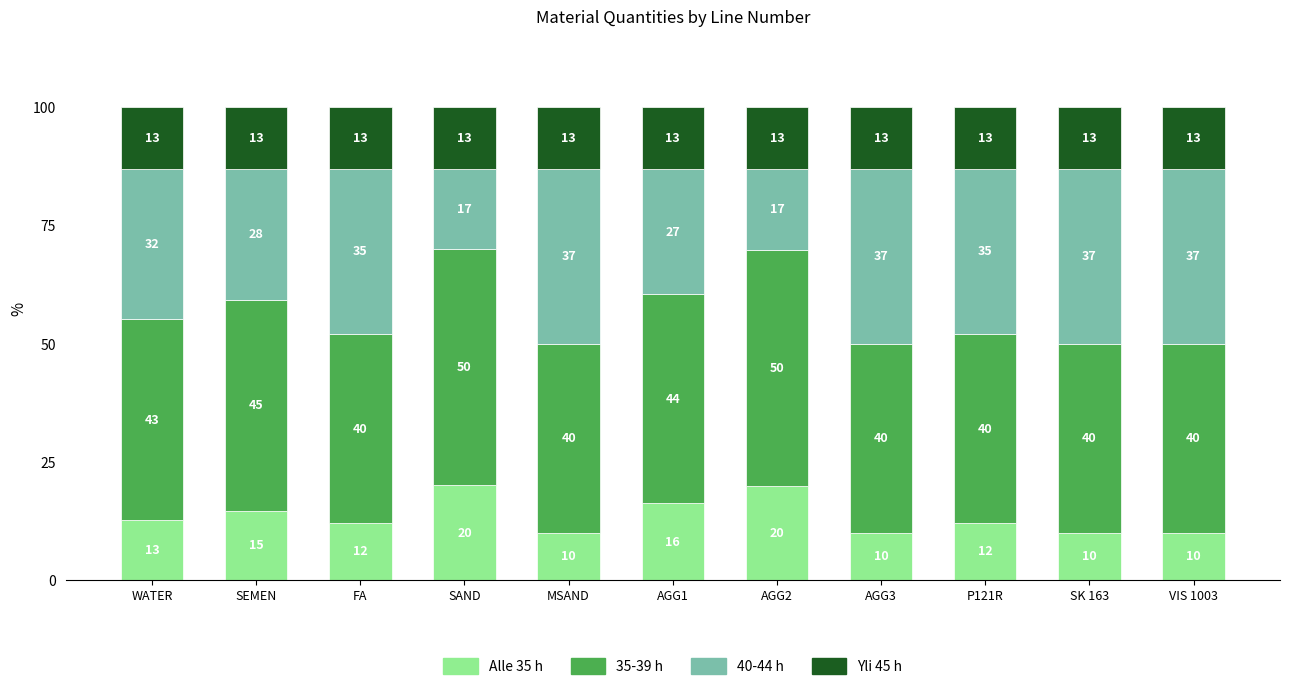

The Alle 35 h series shows 16.2 at AGG1. True or false?

True